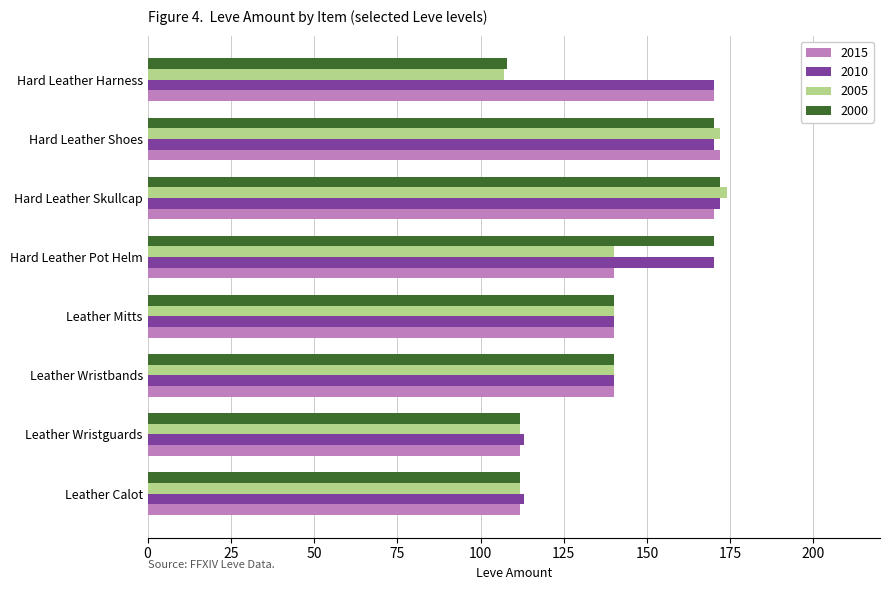

What is the smallest value displayed?

107